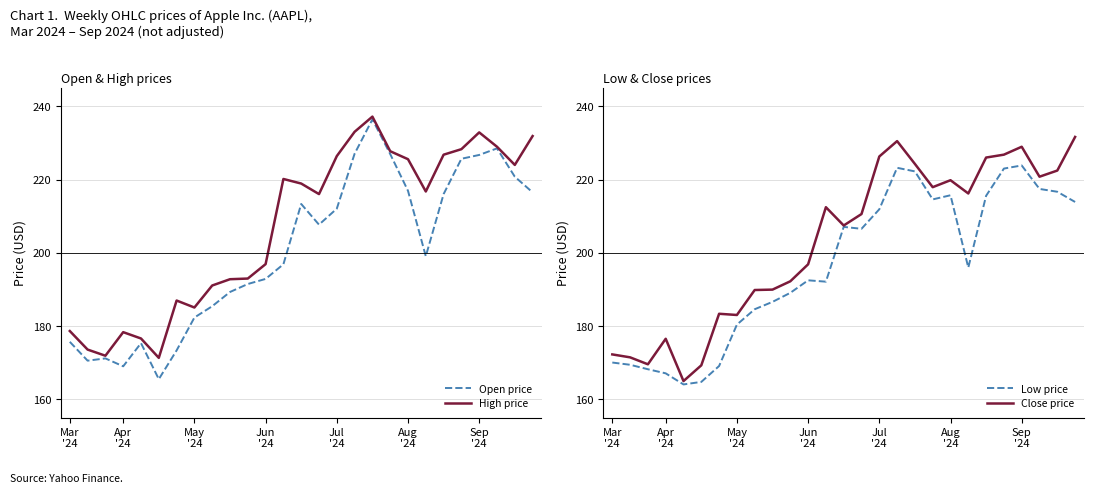

What is the highest value of the Open price series?

236.5